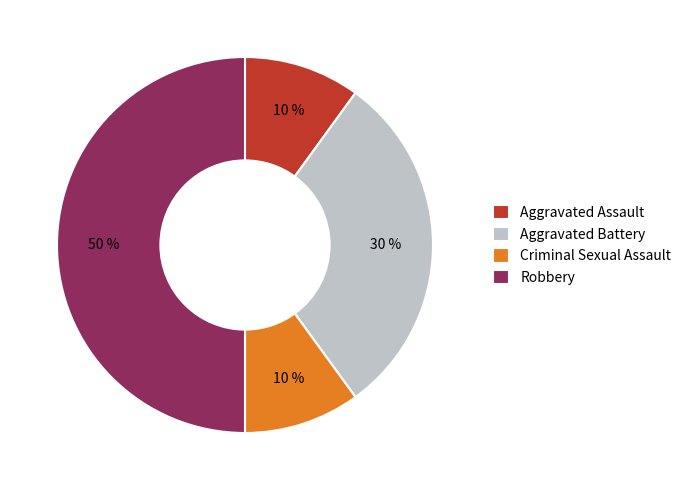

To the nearest percent, what is the difference between the Robbery and Aggravated Assault slice percentages?

40%